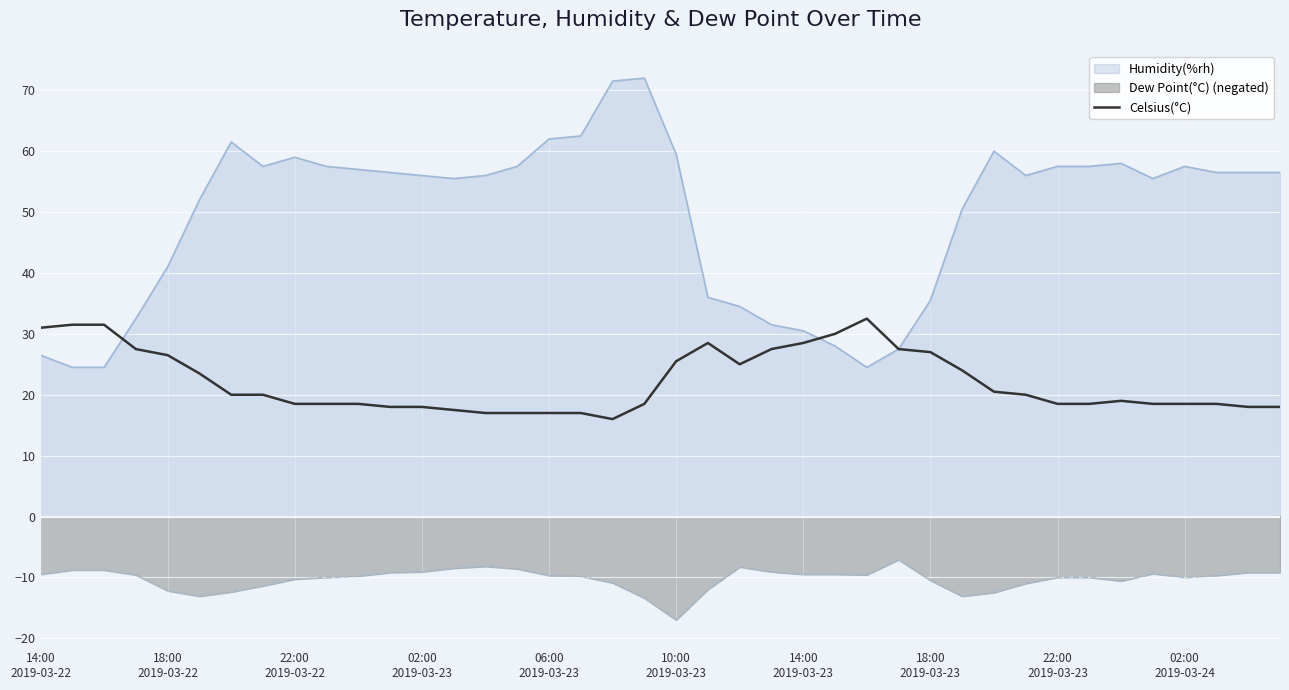

How many distinct data groups are displayed?

3